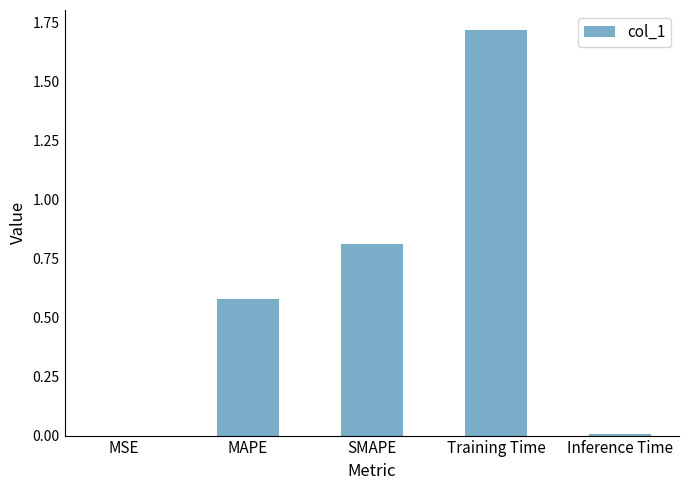

What is the difference between the values at MSE and Training Time?

1.7